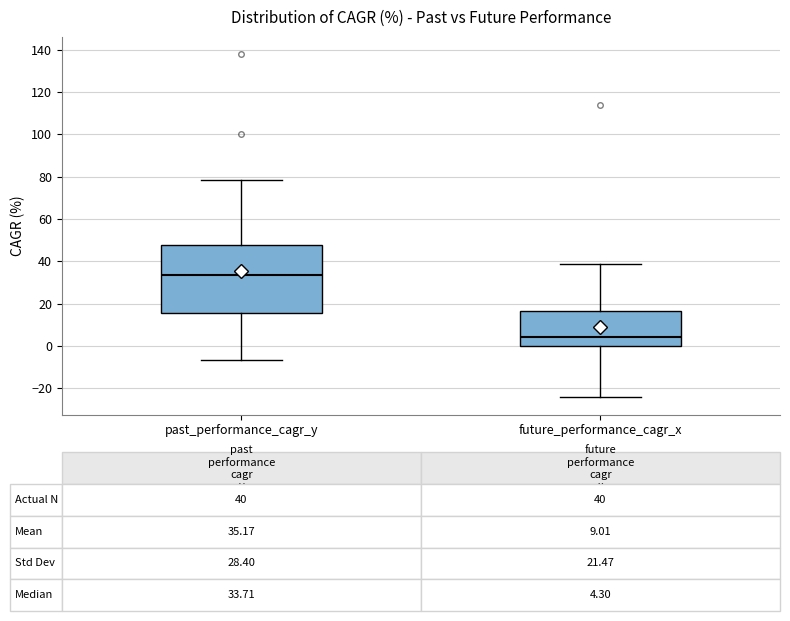

Which box's median line is the highest?

past_performance_cagr_y